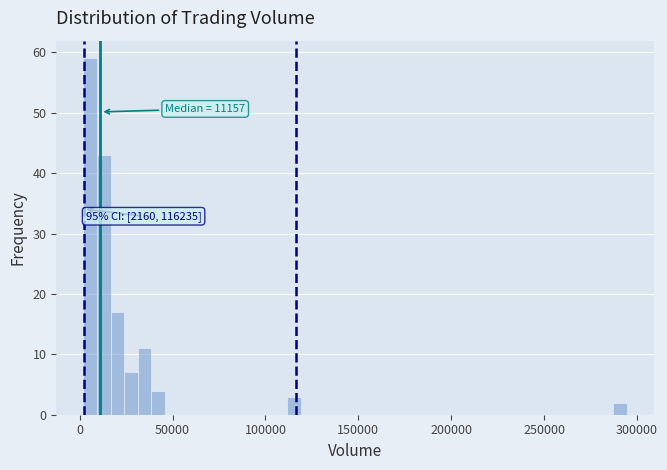

Read against the x-axis, roughly where is the centre of the tallest bar?

5000